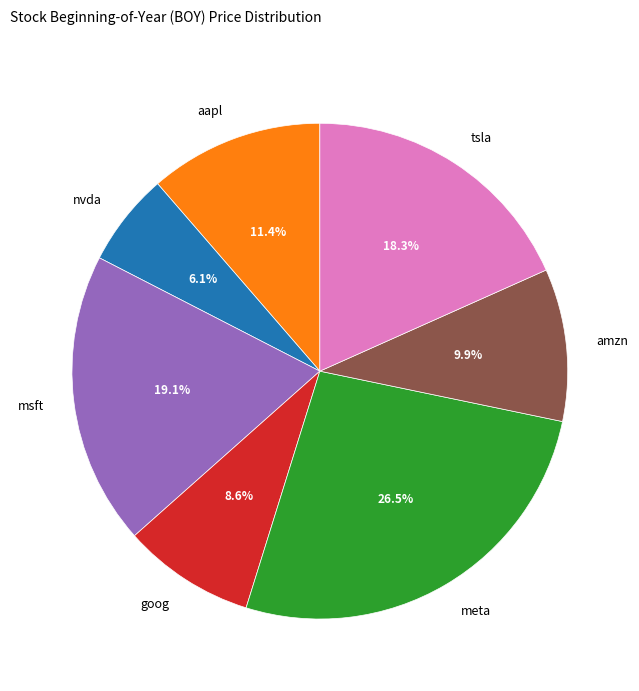

Rank the categories by value from lowest to highest.

nvda, goog, amzn, aapl, tsla, msft, meta